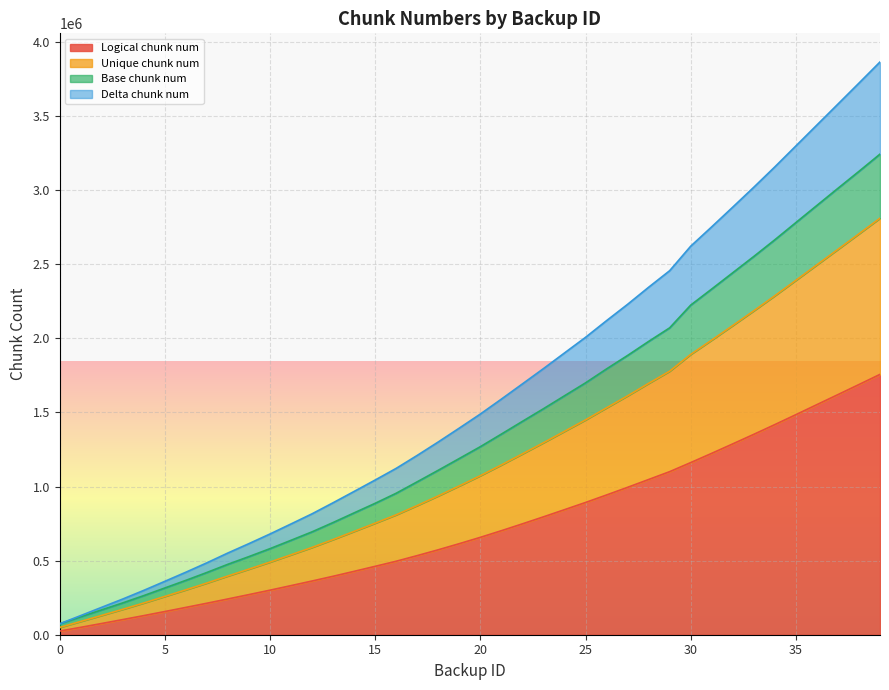

Which category has the highest value in the Delta chunk num series?

39